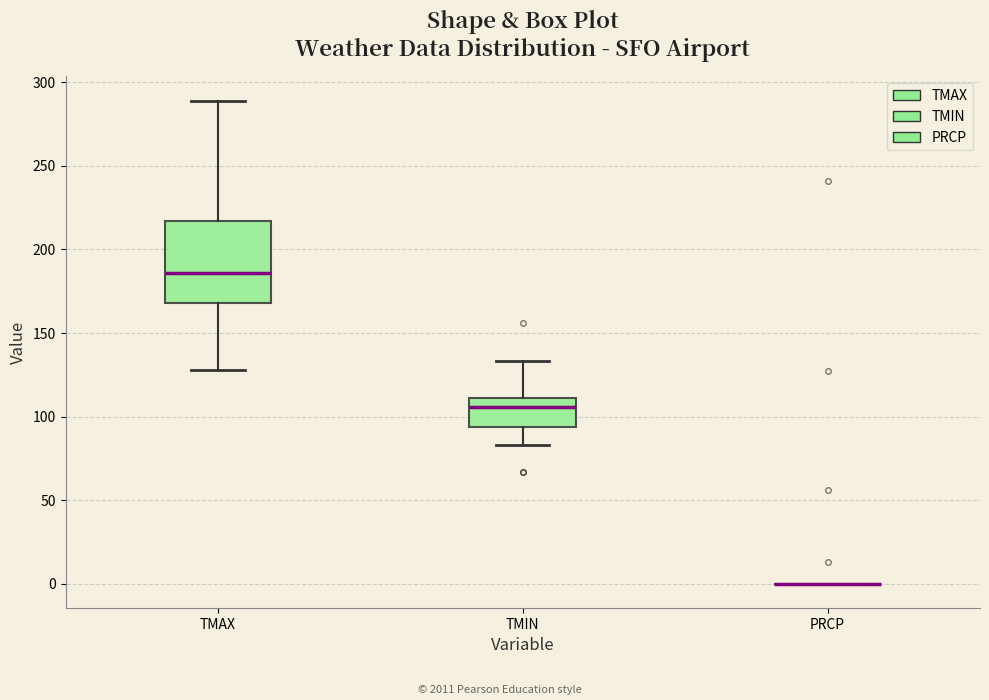

Where is the lower edge of the box for TMIN on the y-axis? The values are not printed on the chart, so give them approximately, as read against the axis.

95